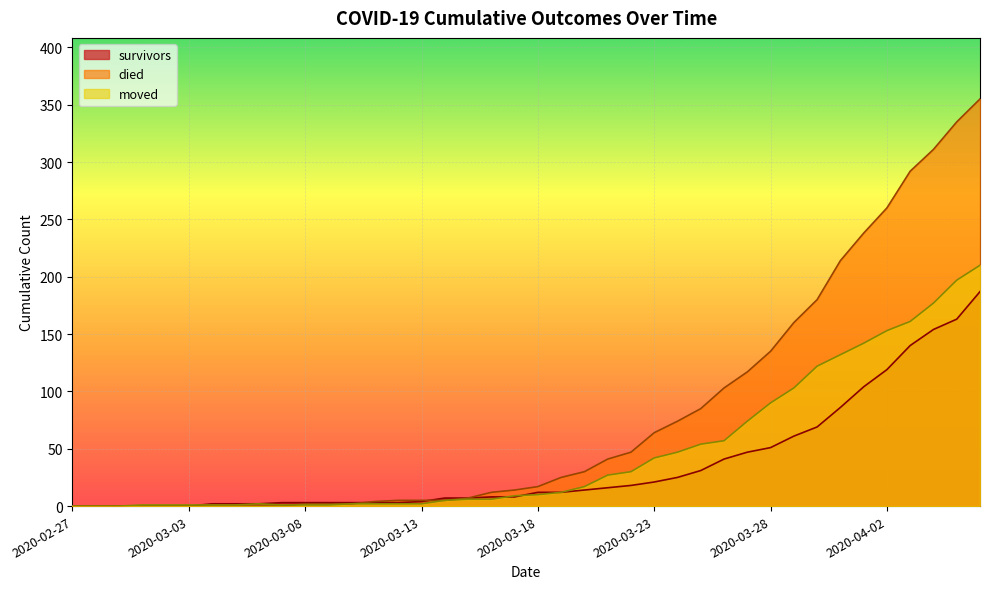

Which series changed the most between 2020-03-07 and 2020-03-20?

died